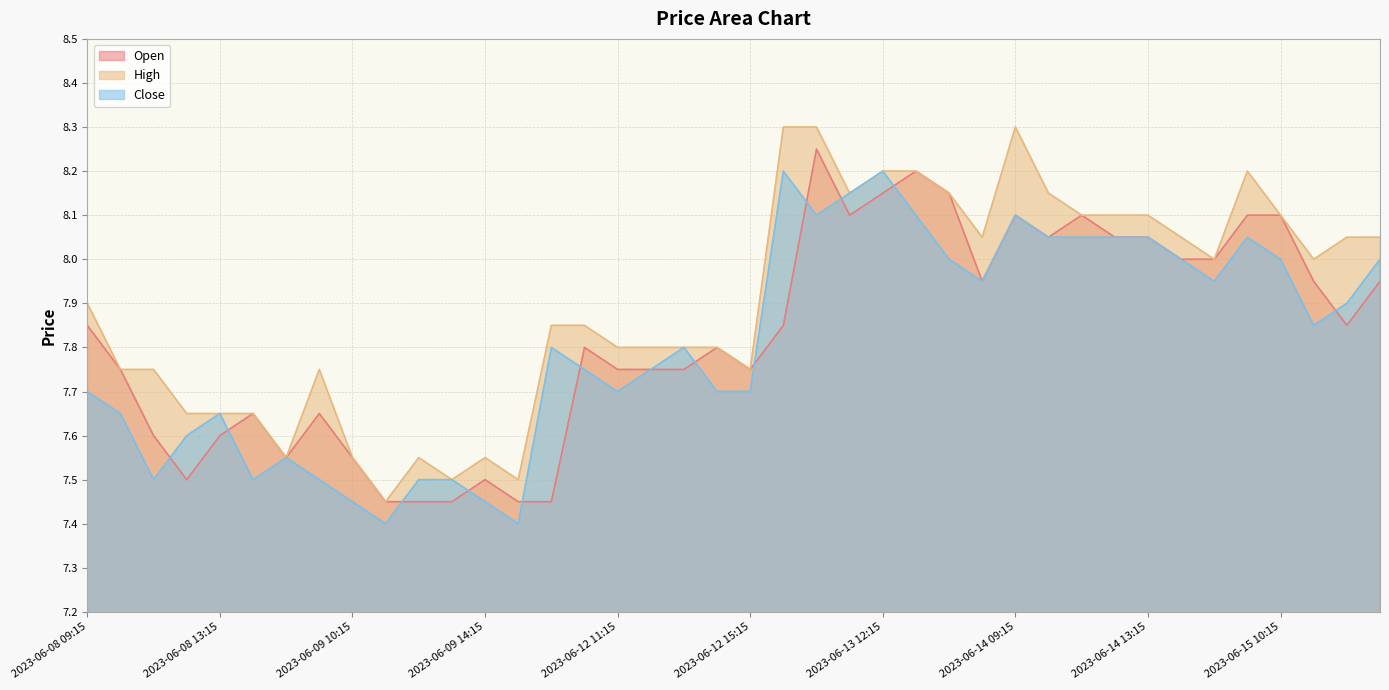

Where is the first local minimum for High?

2023-06-08 15:15